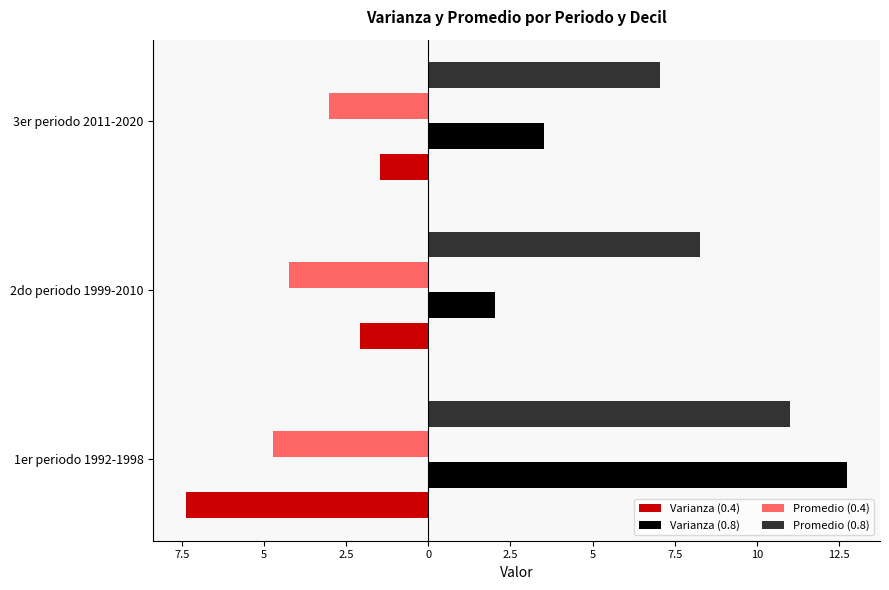

What are all the series names shown in the legend?

Varianza (0.4), Varianza (0.8), Promedio (0.4), Promedio (0.8)